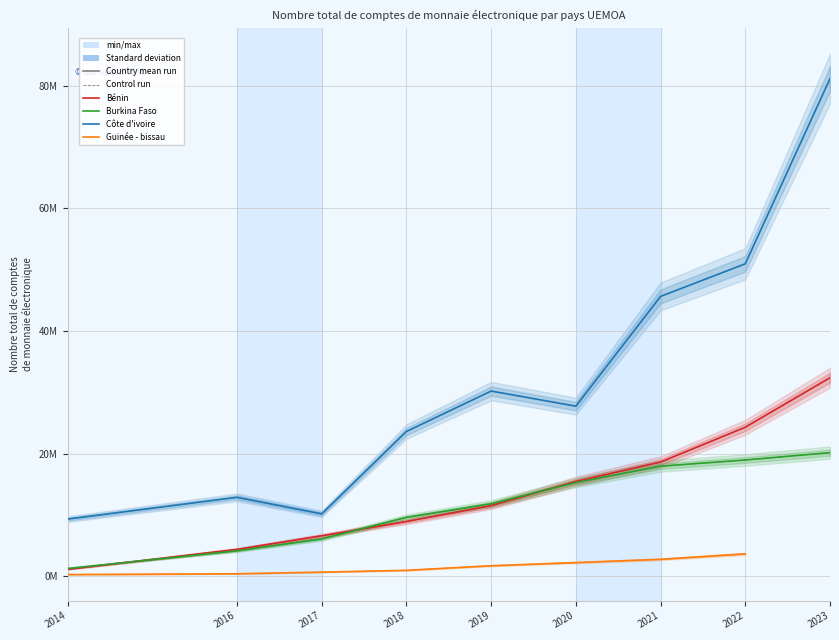

Between 2014 and 2019, which is larger?

2019